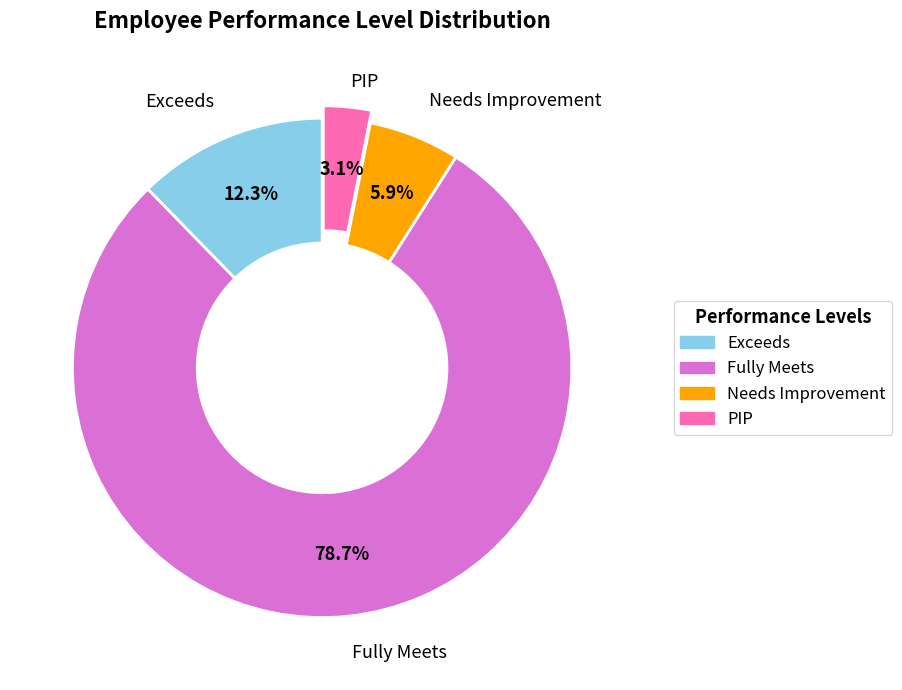

Between Needs Improvement and PIP, which is larger?

Needs Improvement